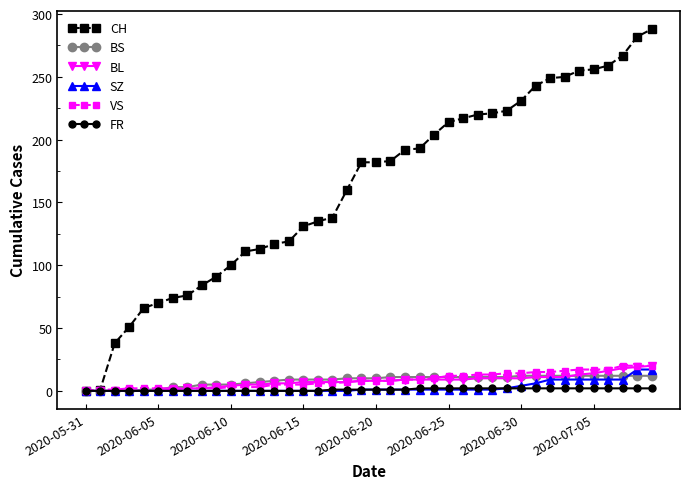

Which series ends up on top after the final intersection of VS and BS?

VS